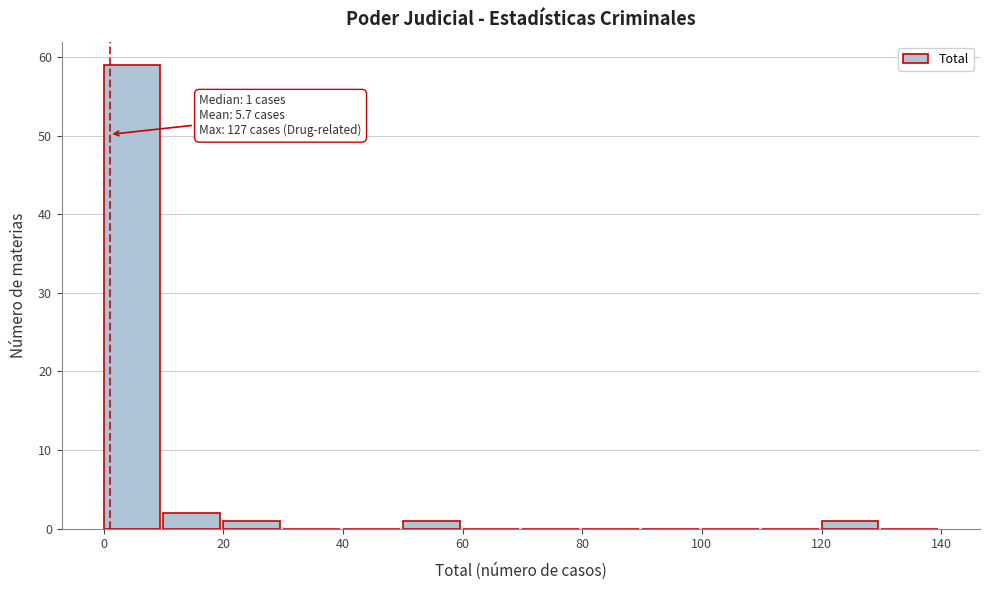

Over which range of the x-axis is the bar tallest?

0 to 10